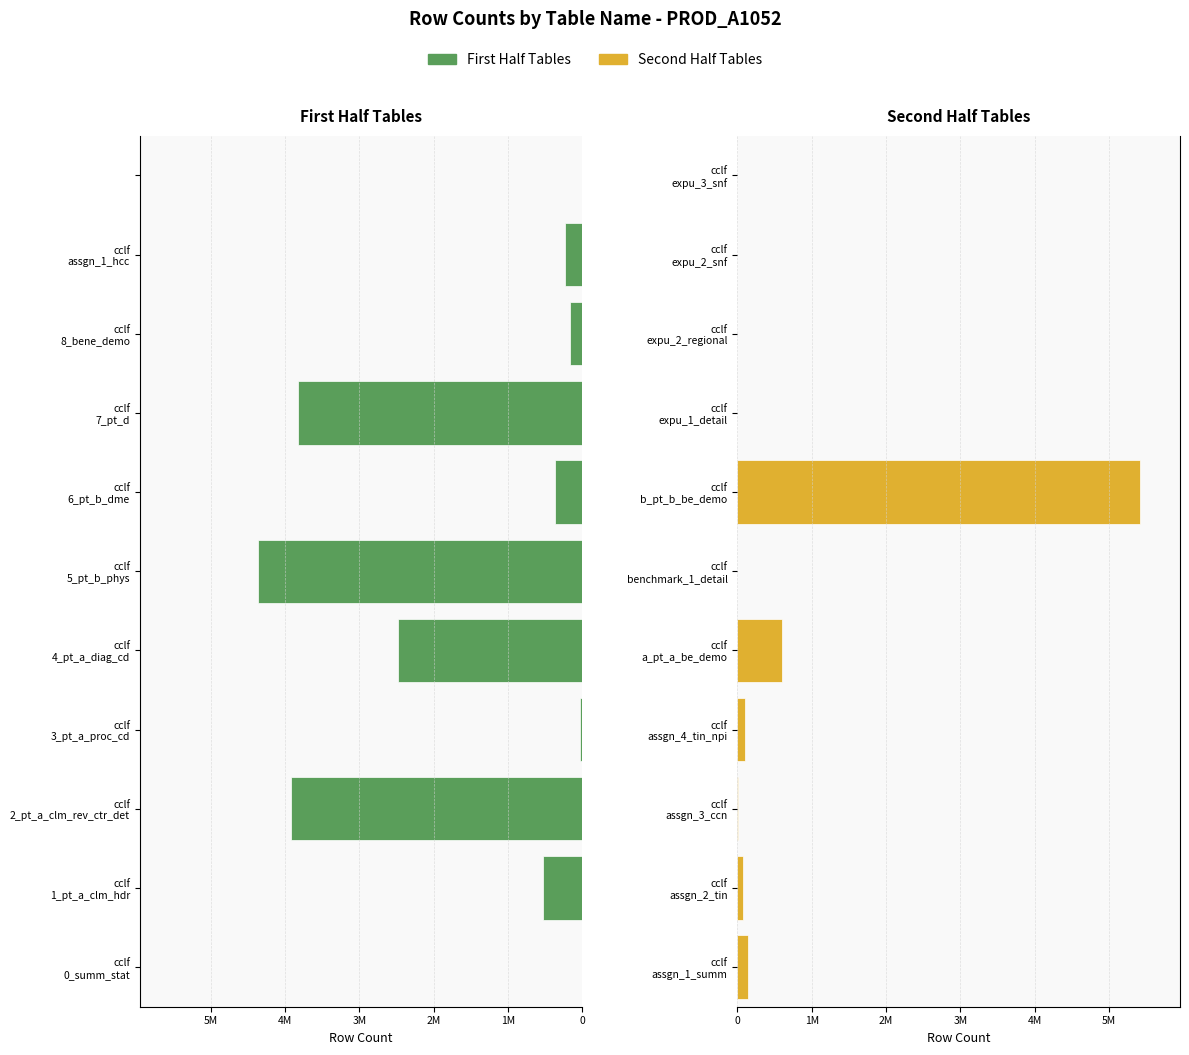

What is the difference between the First Half Tables values at cclf assgn_1_hcc and cclf 0_summ_stat?

229830